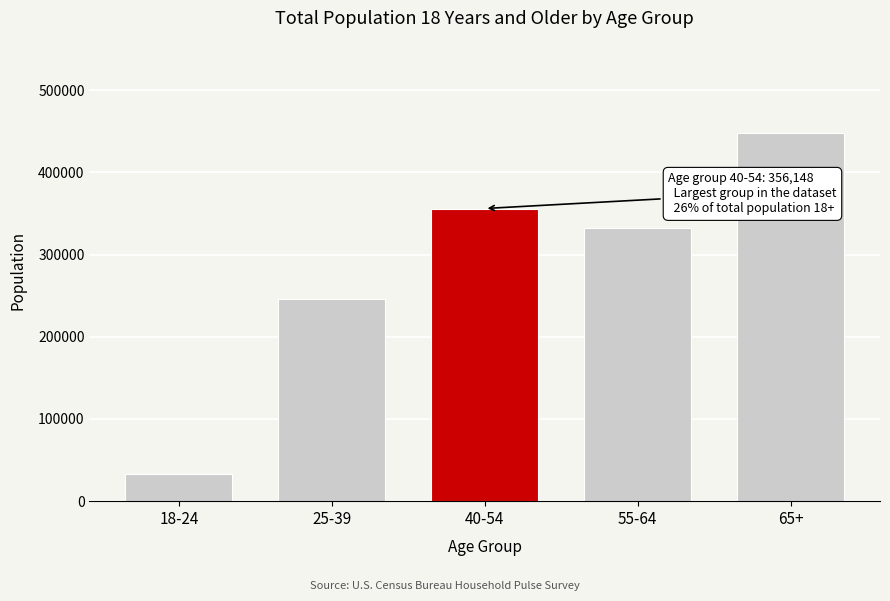

Reading left to right, list all the values displayed in this chart.

32924	245618	356148	331963	448331